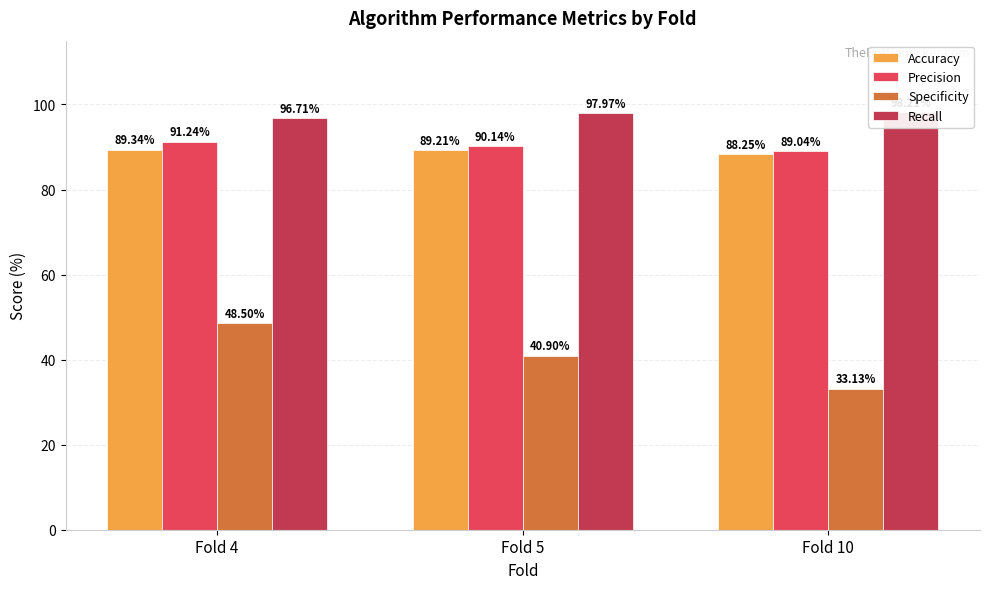

How many values in the Precision series are below 90?

1